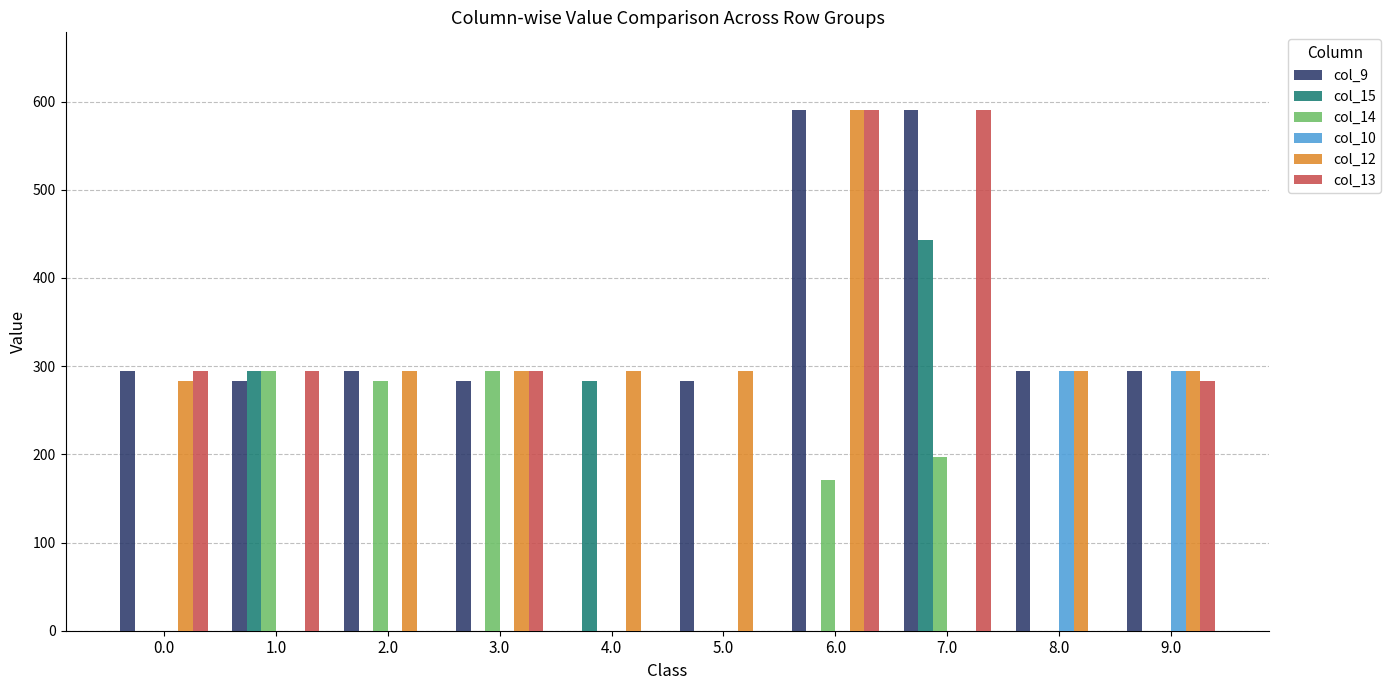

What are all the series names shown in the legend?

col_9, col_15, col_14, col_10, col_12, col_13